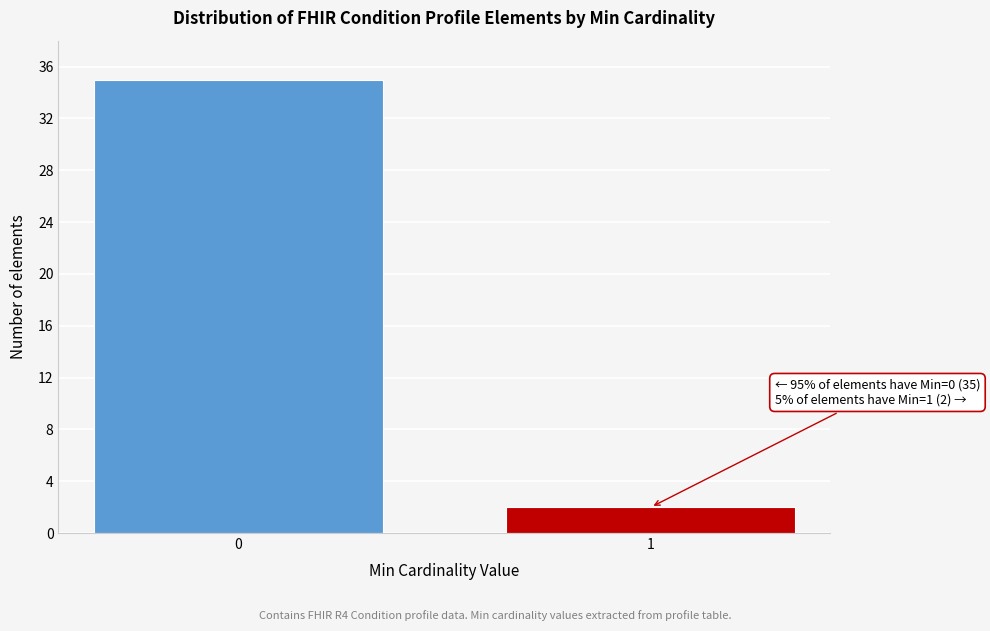

Reading left to right, extract all data points from this chart.

35	2